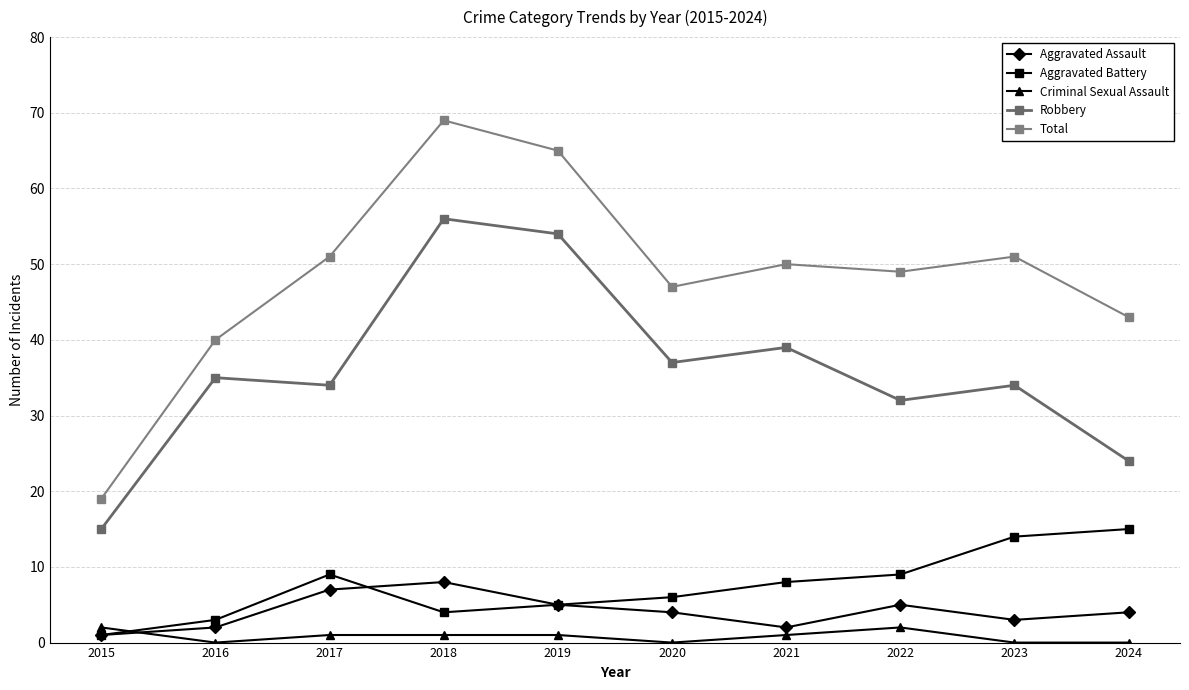

What is the spread (max minus min) of values at 2016?

40